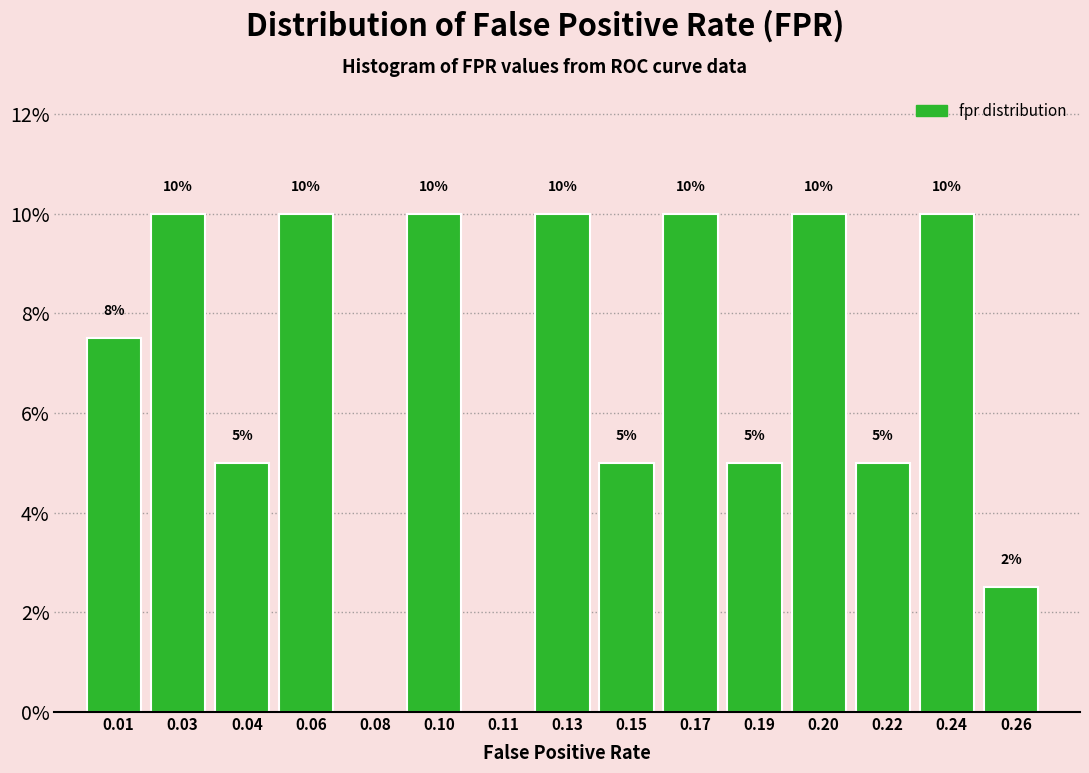

What is the change in value from 0.04 to 0.20?

+5.0